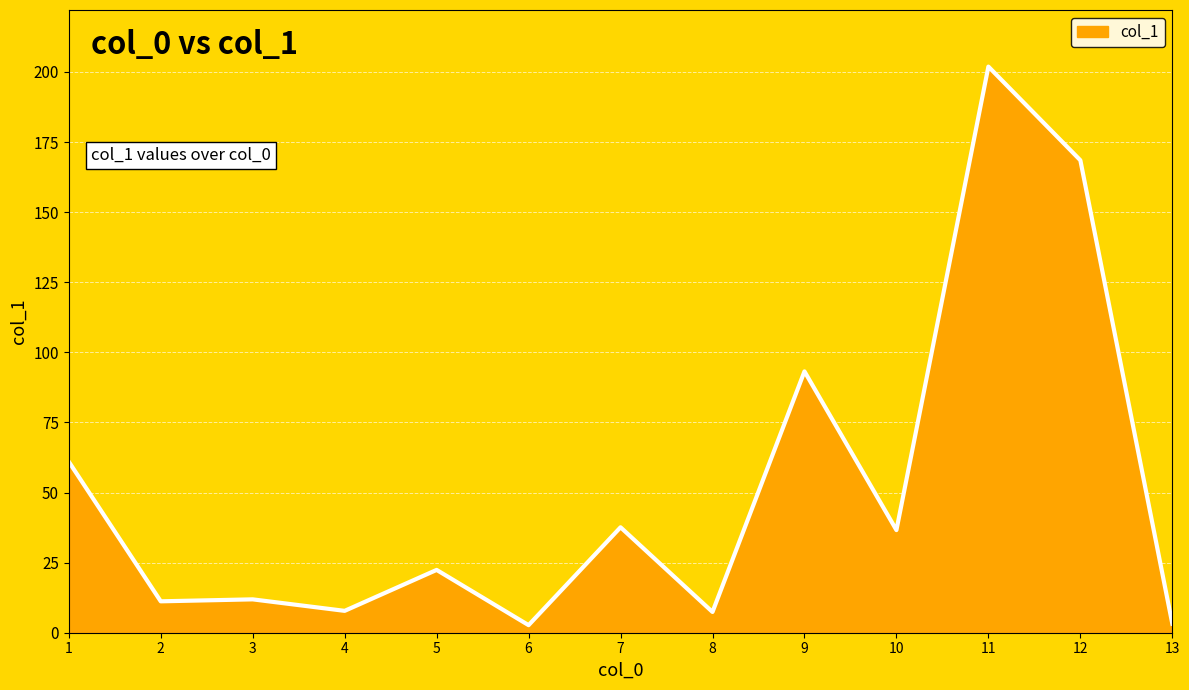

Approximately how many times larger is the value at 2 compared to 8?

1.5